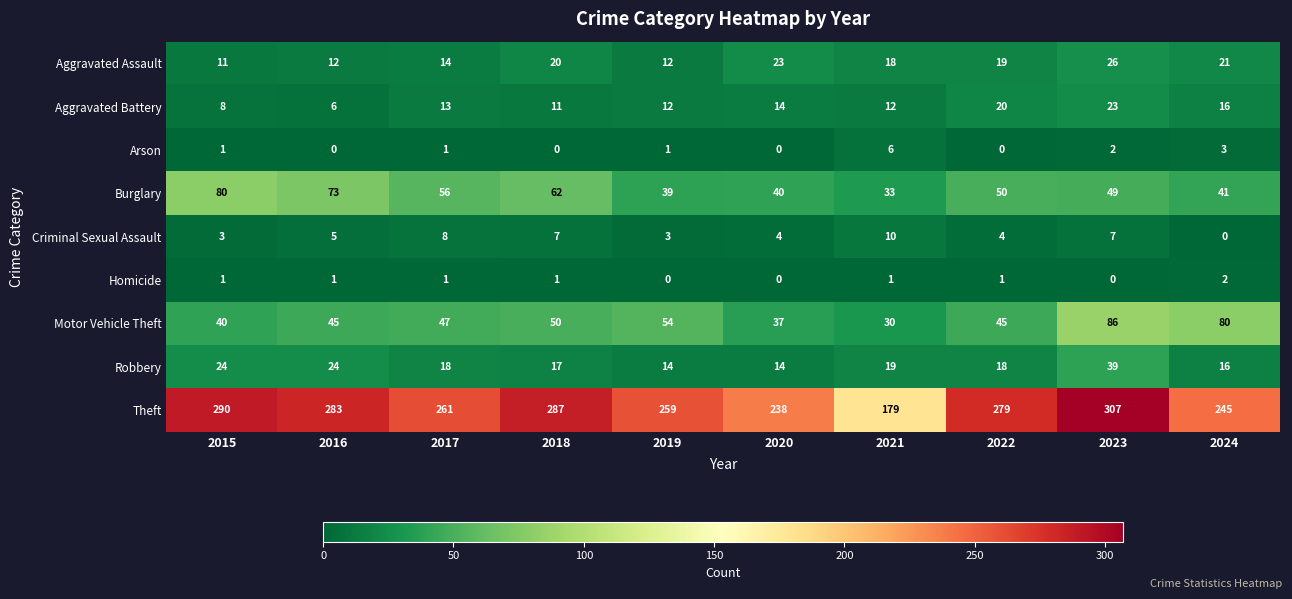

What is the maximum value shown in the chart?

307